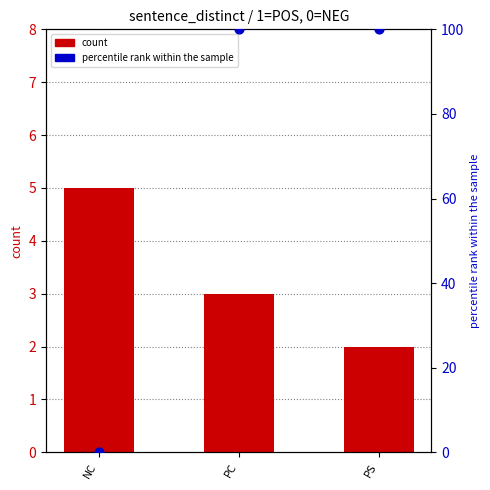

Which series has the largest total across all categories?

percentile rank within the sample